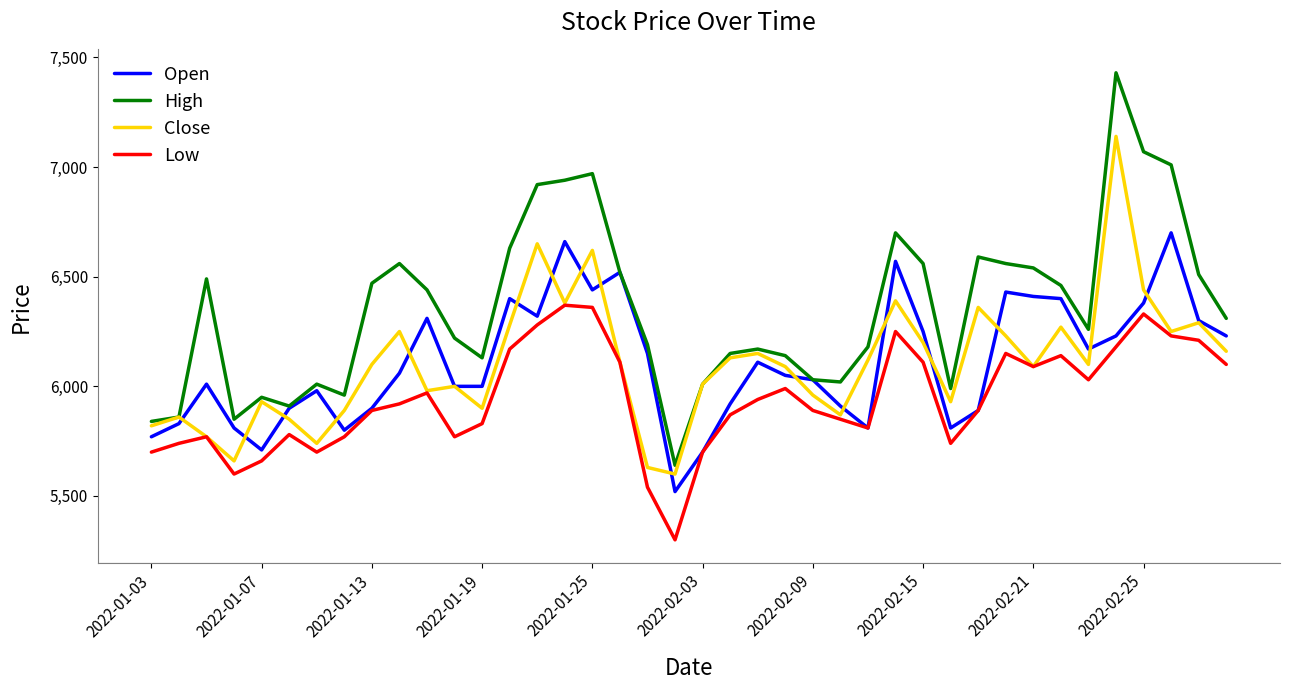

Does the chart display data point markers on the line(s)?

No